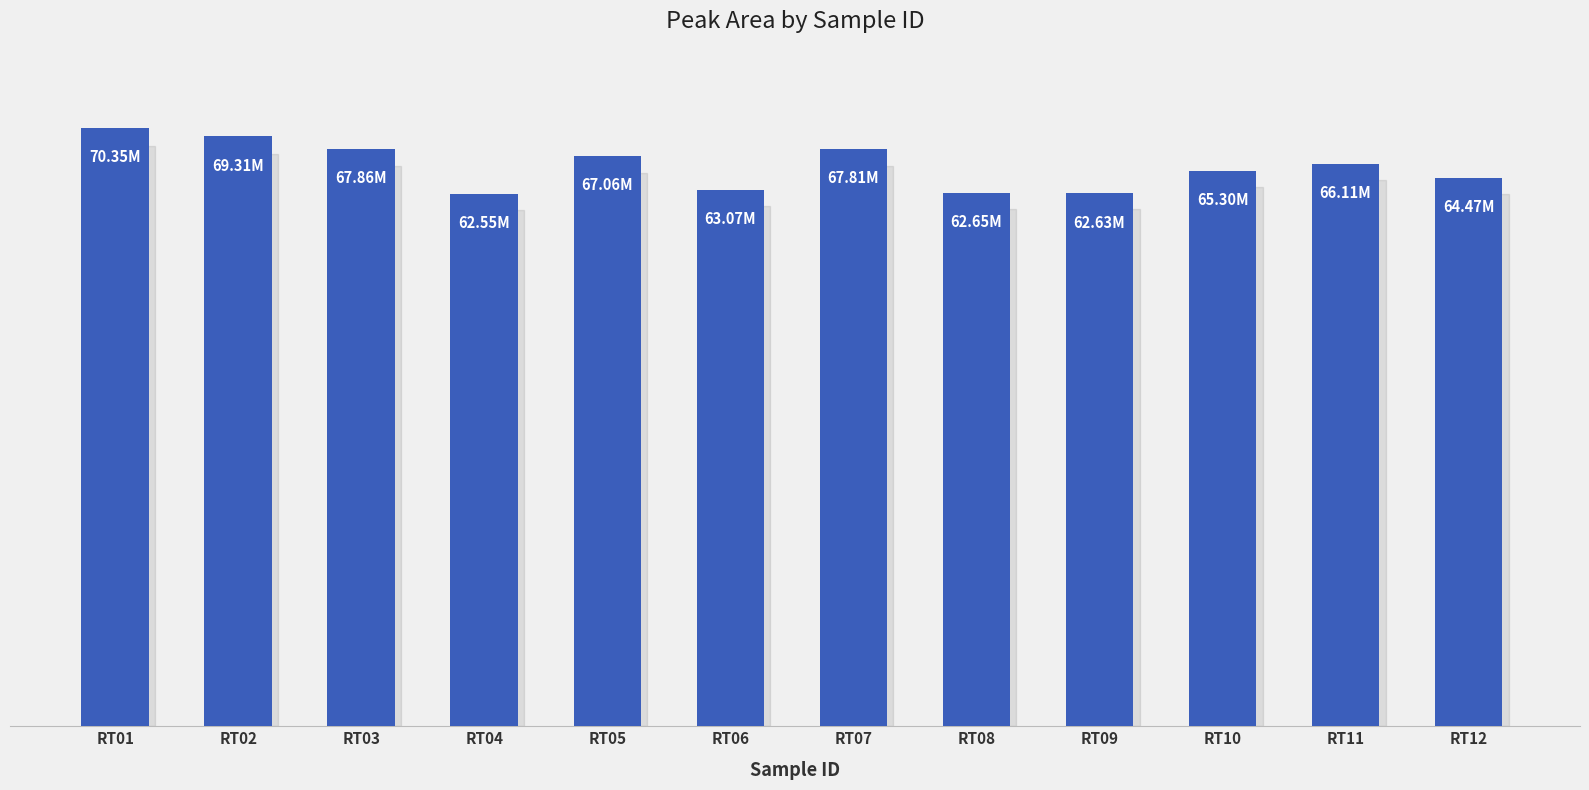

What is the value of the 6th bar from the left?

63071231